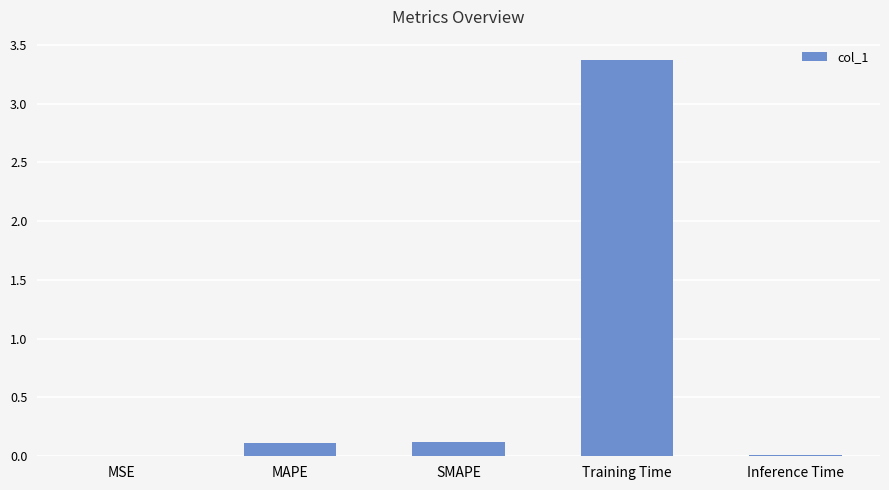

What is the maximum value shown in the chart?

3.4